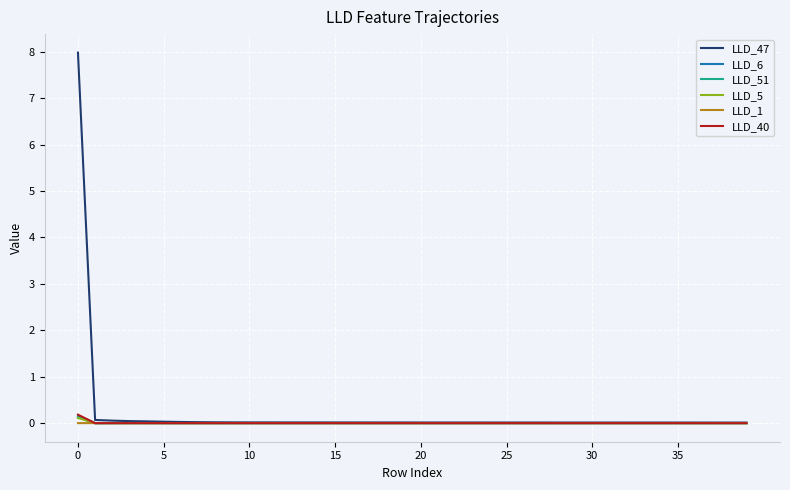

Which series has the largest range (max minus min)?

LLD_47